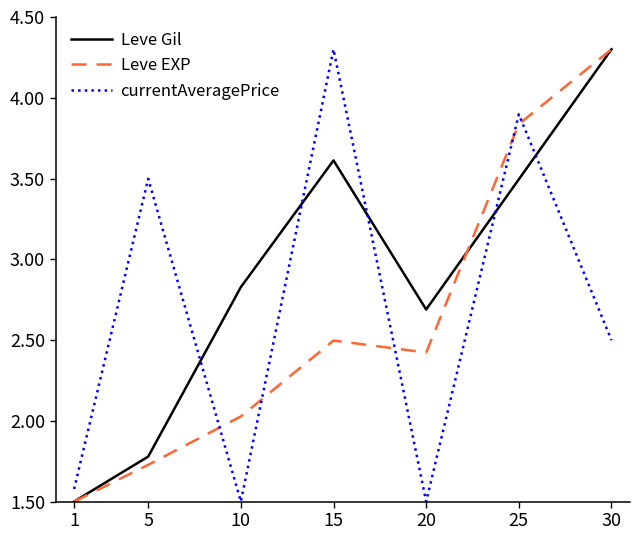

What is the average value of the Leve EXP series?

2.6